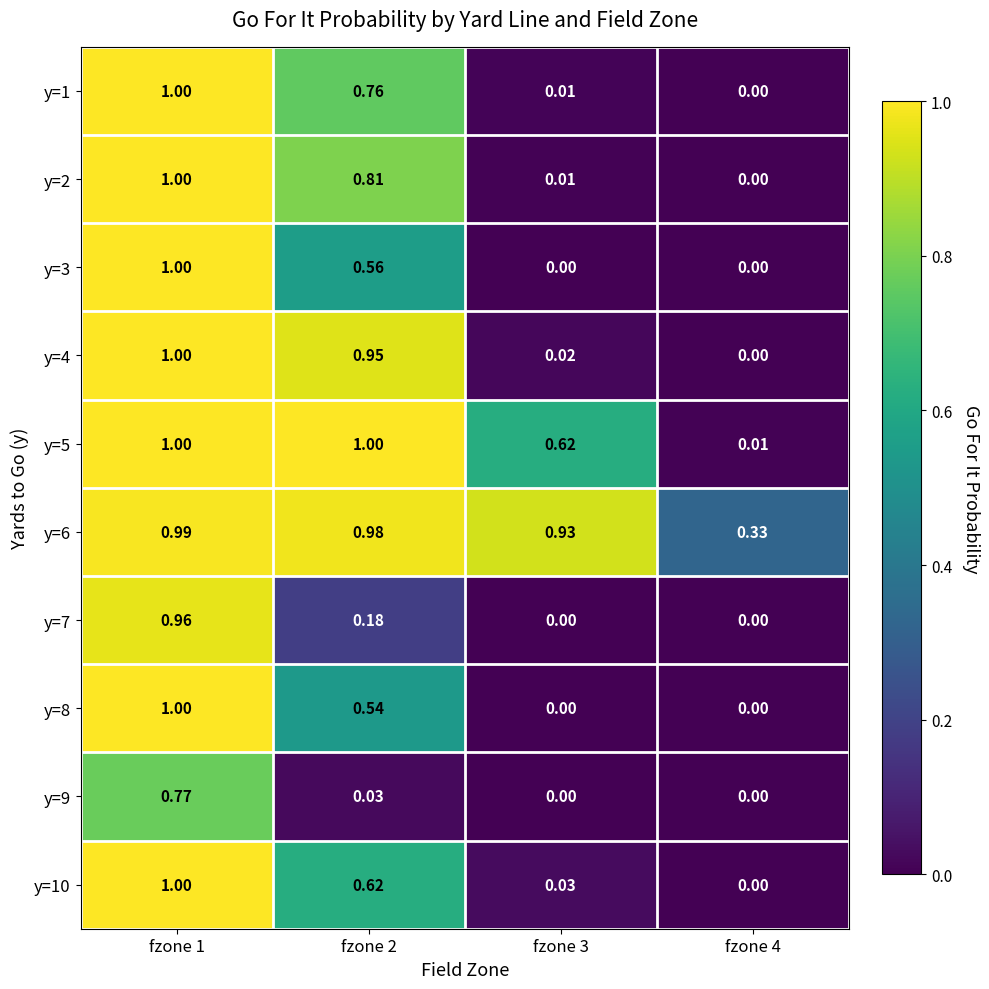

How many categories are shown in the chart?

4